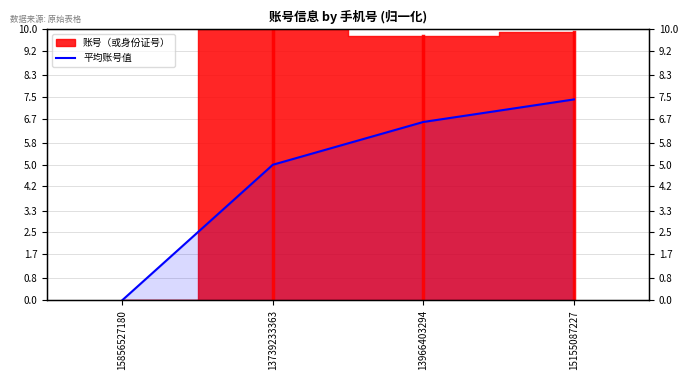

Is it true that the value at 15155087227 is 5.1?

False